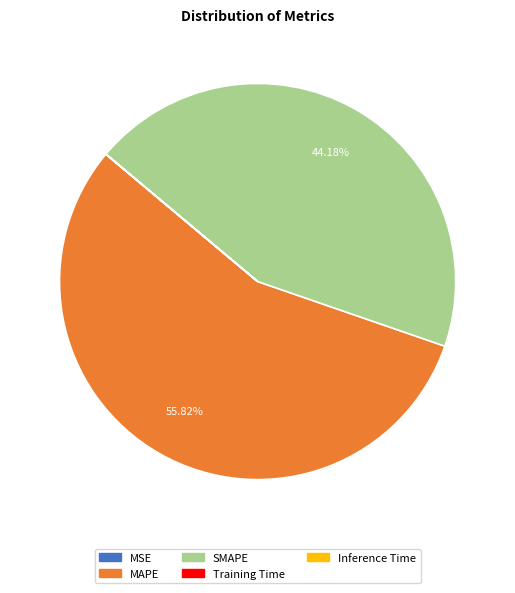

Which category has the biggest portion of the pie?

MAPE